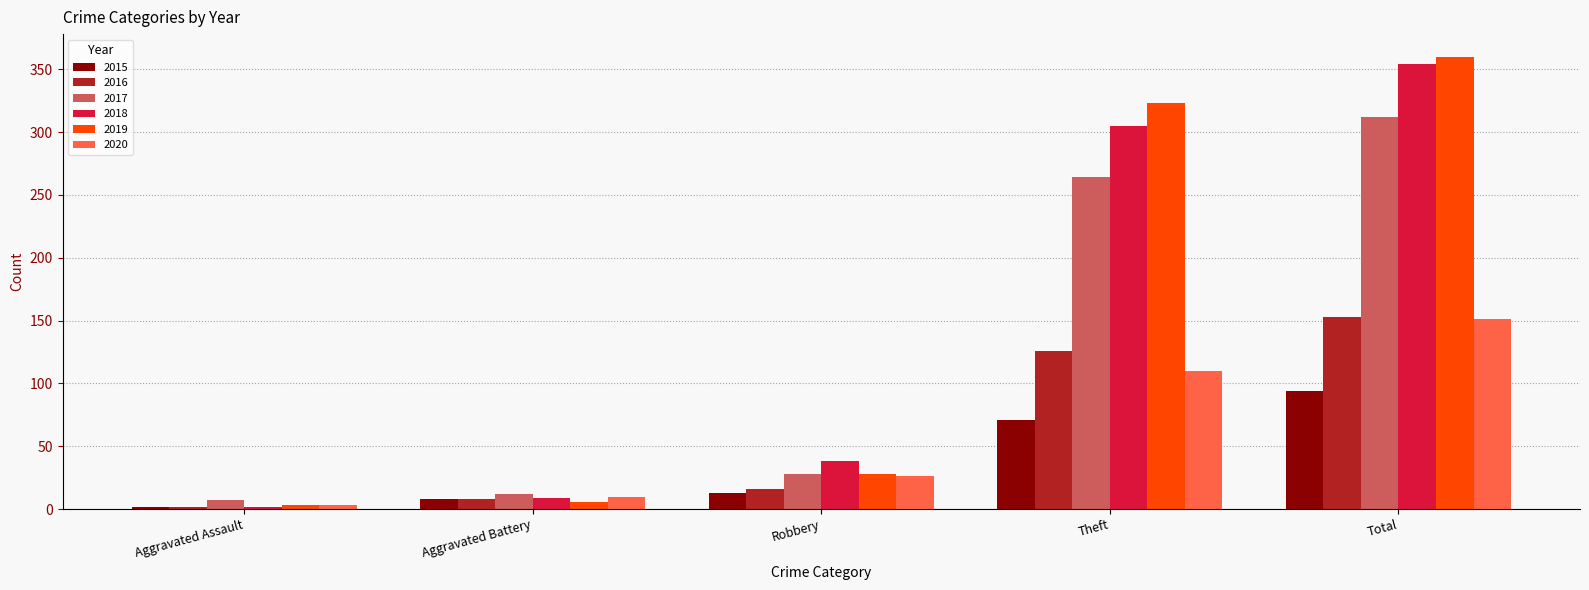

What is the label of the 3rd bar from the left?

Robbery